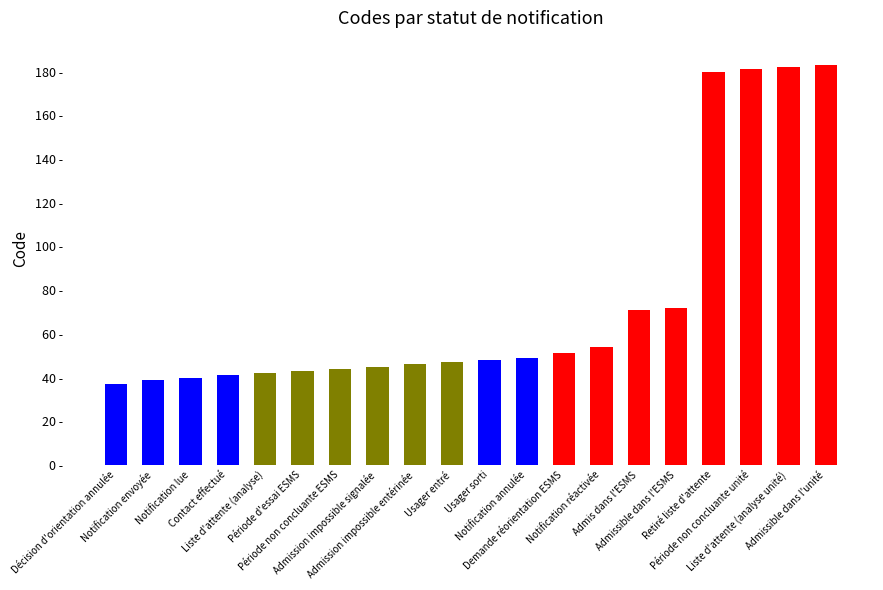

What is the difference between the second highest and second lowest values?

143